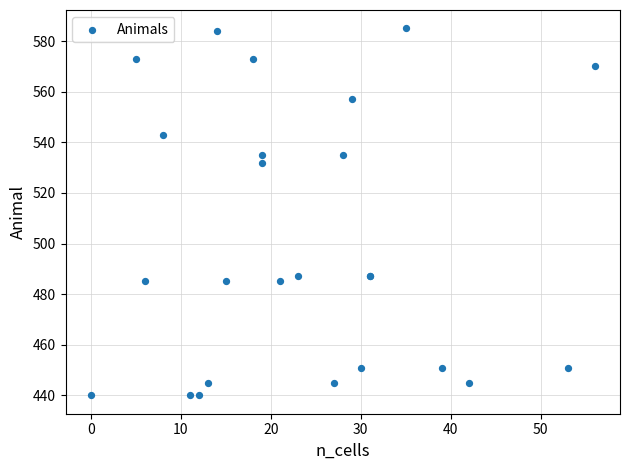

What Y value in the scatter plot is closest to 512?

532